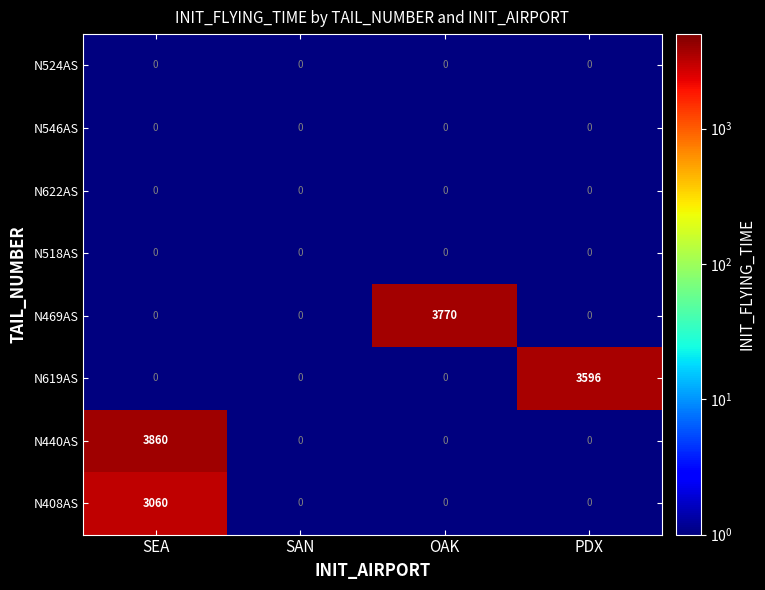

At how many categories does at least one series exceed 3248?

3